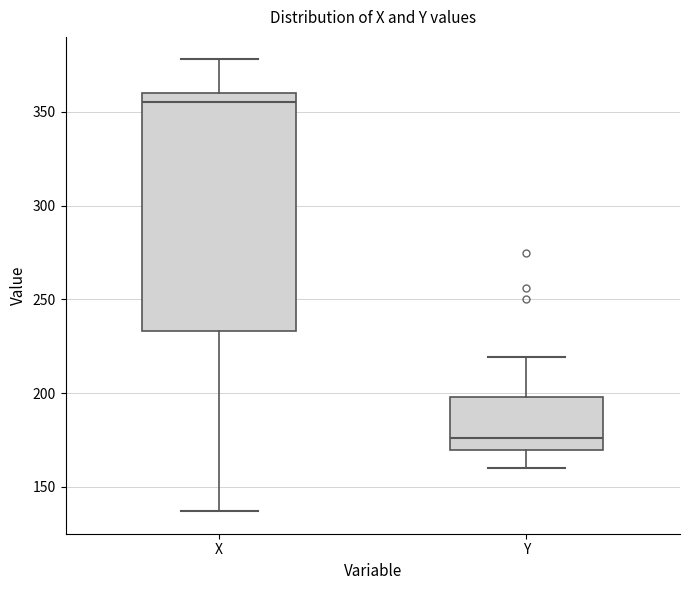

Which box's median line is the highest?

X